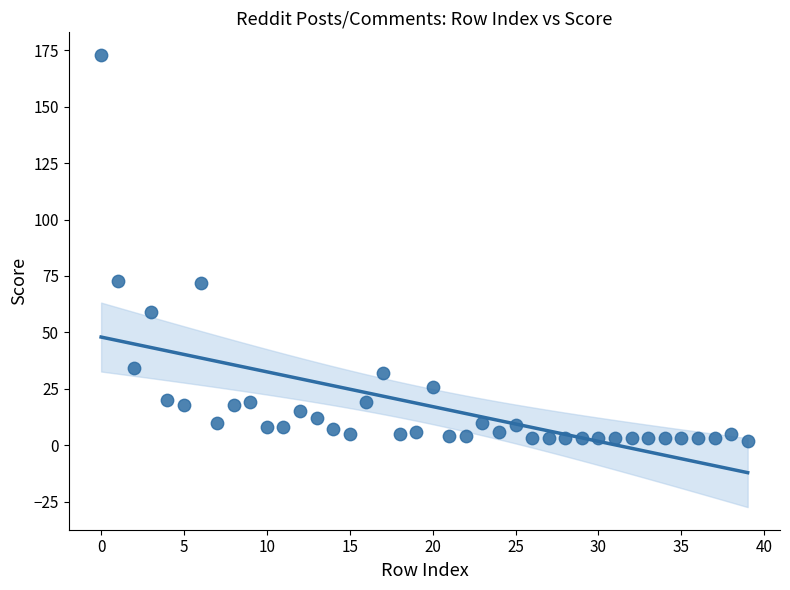

What is the range of Y values (max minus min)?

171